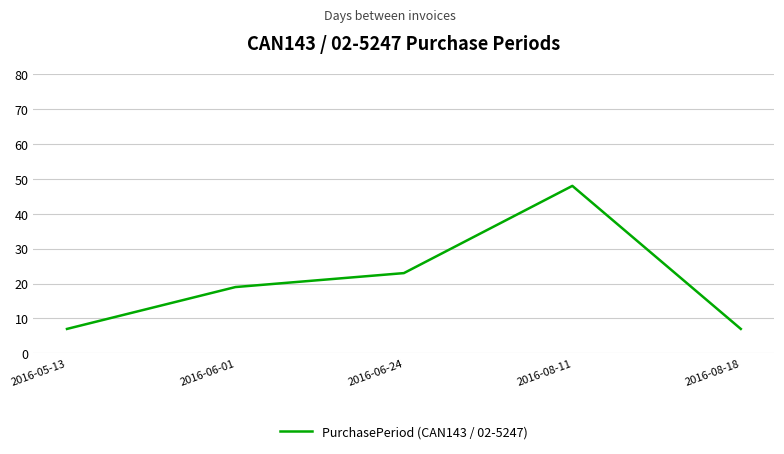

What is the difference between the maximum and second lowest values?

41